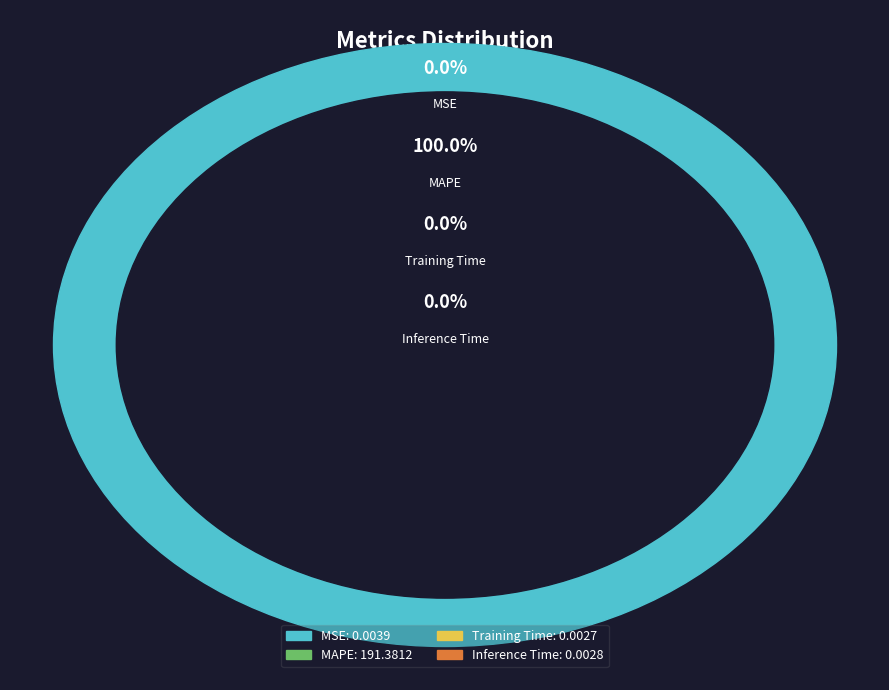

How many segments does this pie chart have?

4